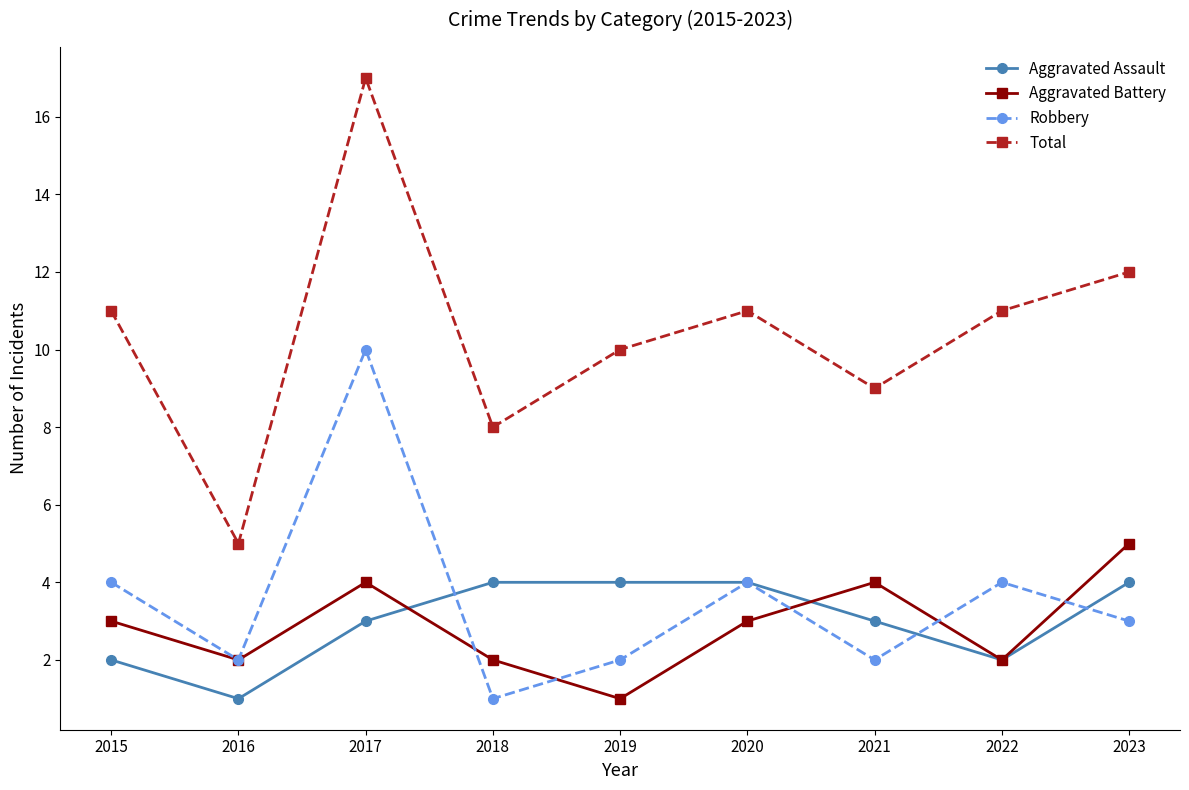

List the series in order of their peak value, lowest first.

Aggravated Assault, Aggravated Battery, Robbery, Total